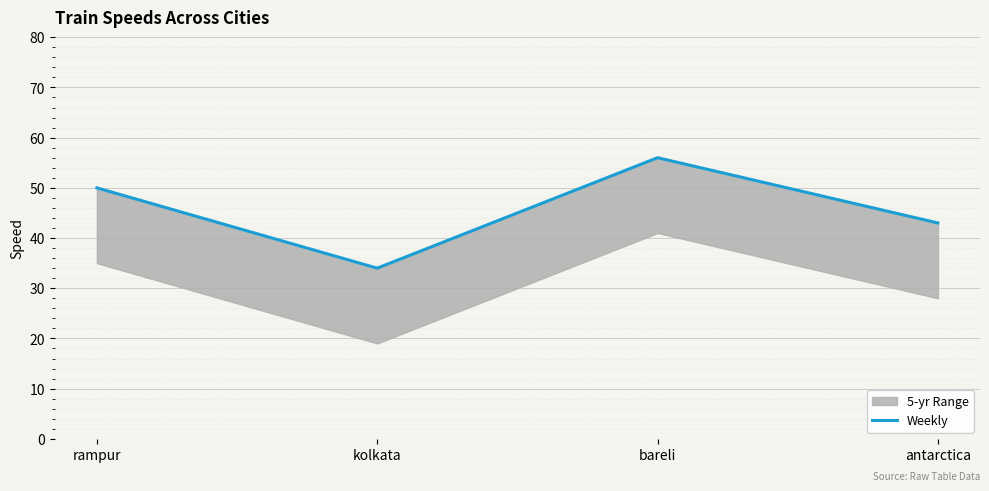

How many interior local valleys (lower than both neighbors) does the data have?

1